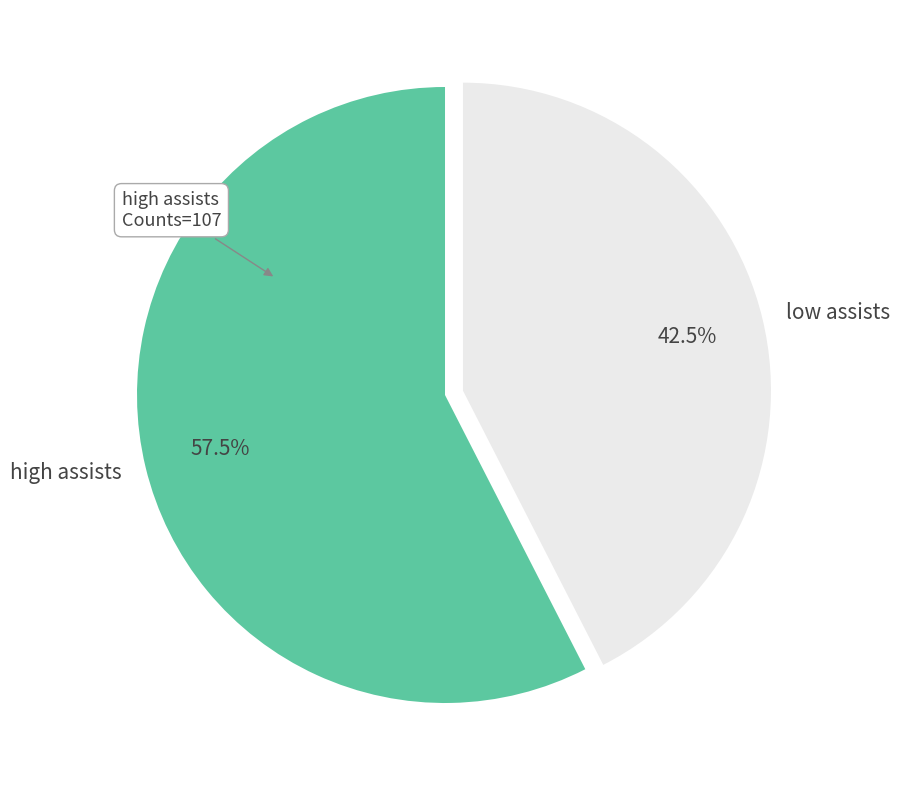

Combined, what portion of the pie is low assists and high assists?

100.0%